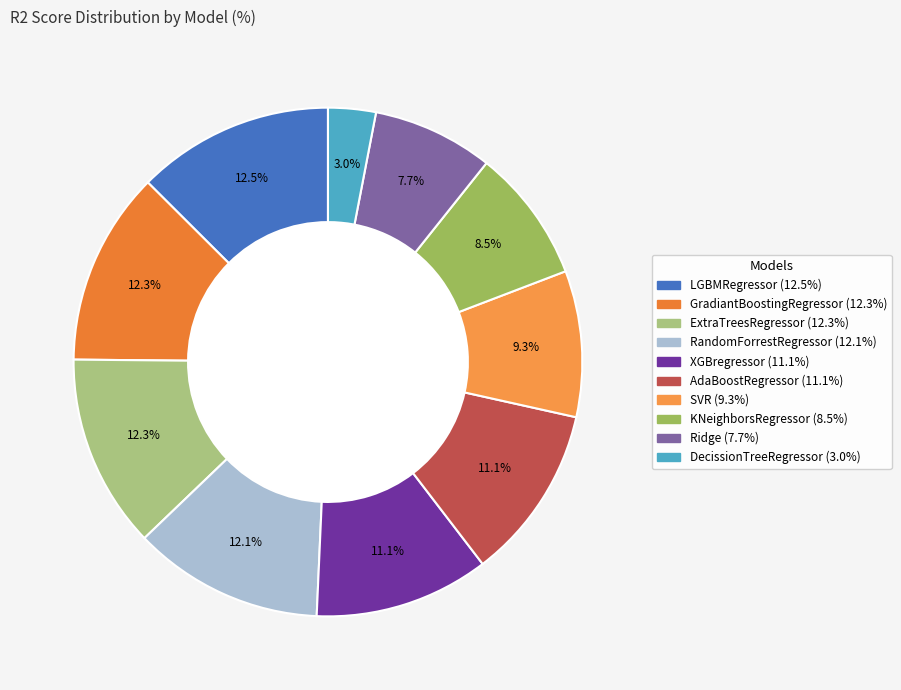

Rank the categories by value from highest to lowest.

LGBMRegressor, GradiantBoostingRegressor, ExtraTreesRegressor, RandomForrestRegressor, XGBregressor, AdaBoostRegressor, SVR, KNeighborsRegressor, Ridge, DecissionTreeRegressor